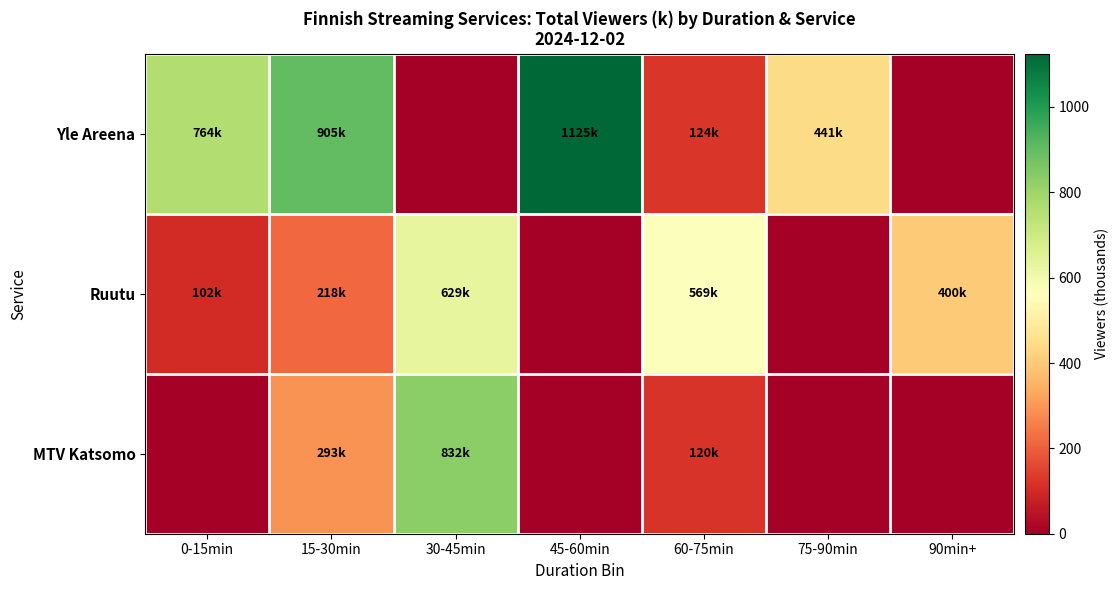

What is the total value across all series at 60-75min?

813